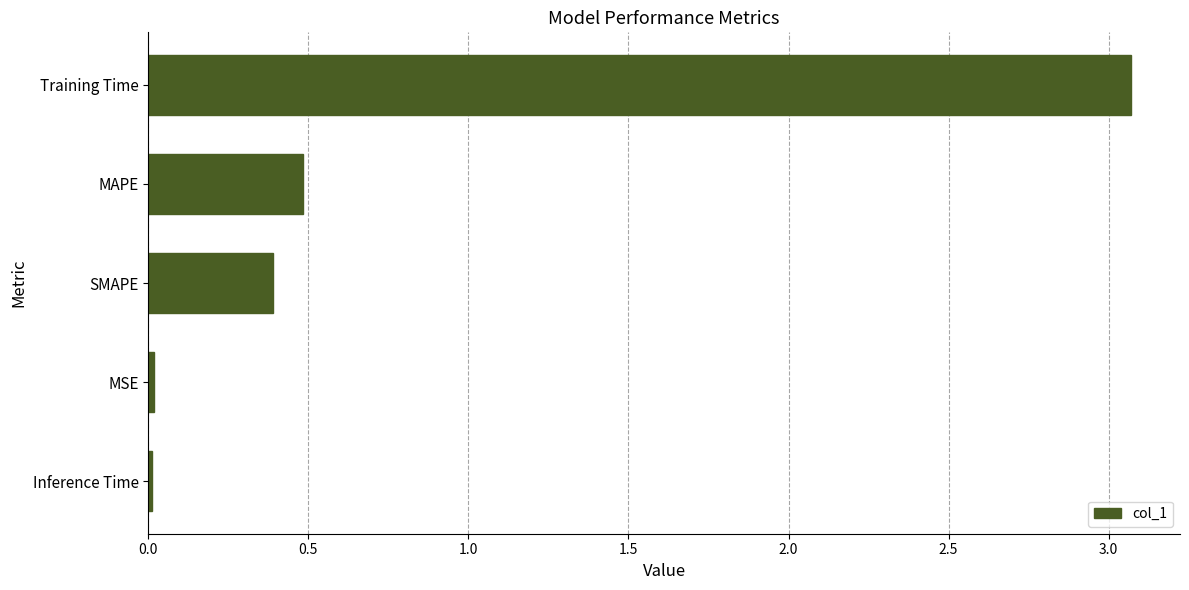

How many categories are shown in the chart?

5